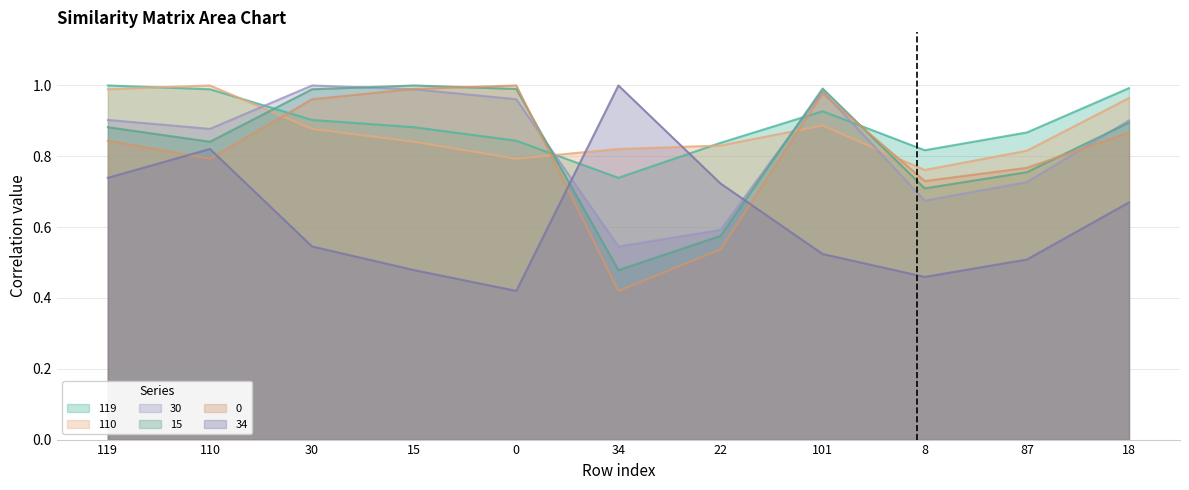

True or false: 110 has more than 2 interior local peaks.

False